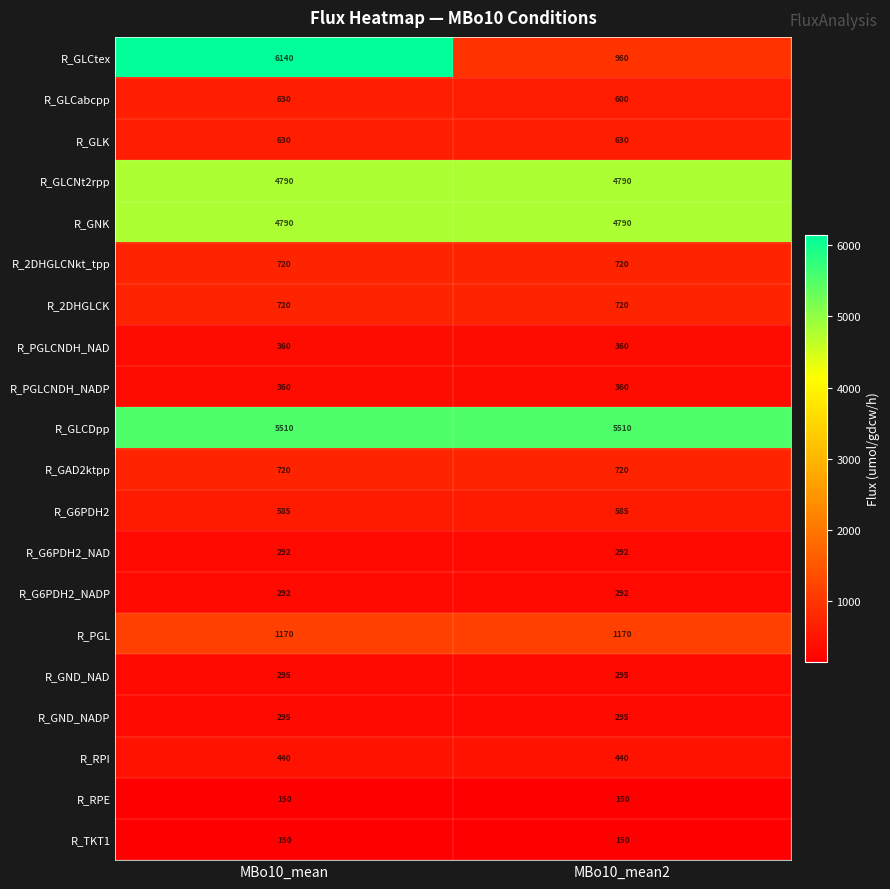

What is the average value of the R_GLCNt2rpp series?

4790